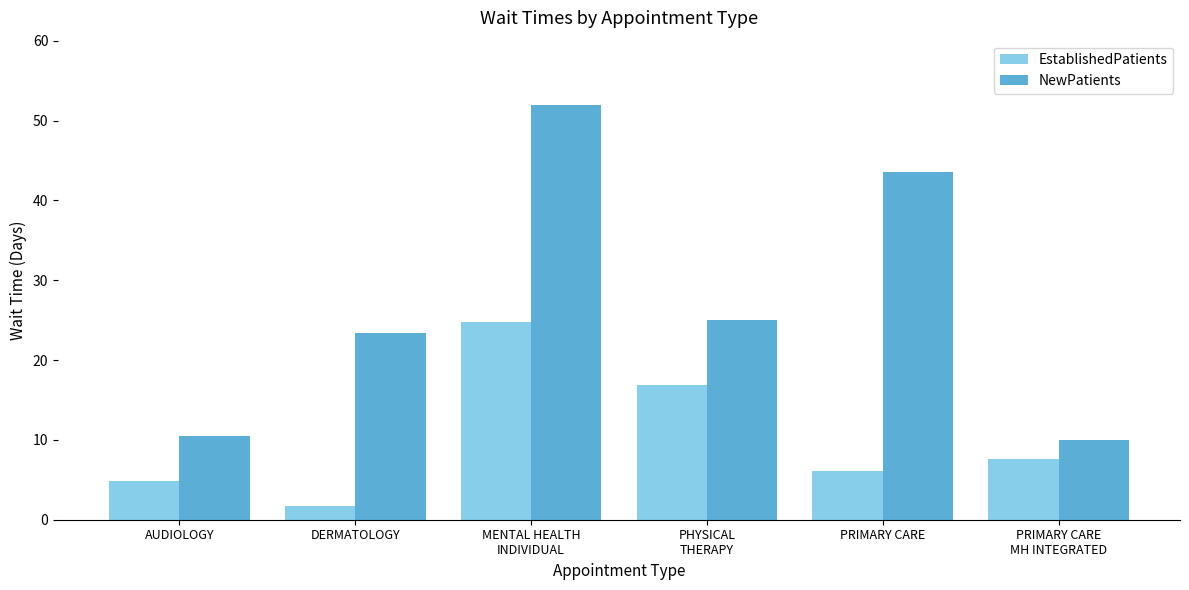

What is the difference between the maximum and minimum values in the EstablishedPatients series?

23.1